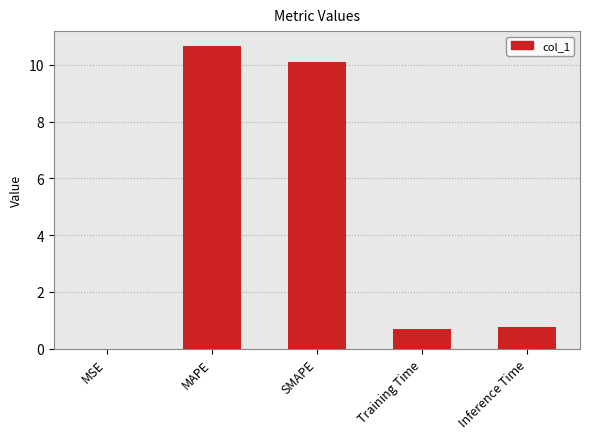

What is the difference between the values at Inference Time and MAPE?

9.9